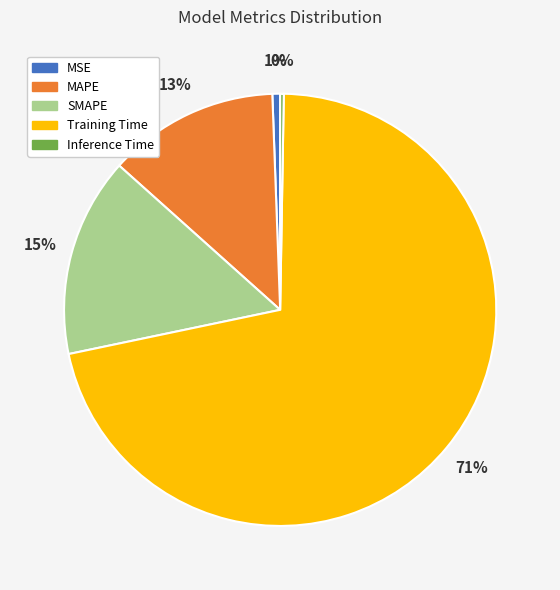

To the nearest percent, what percentage of the pie is MSE?

1%